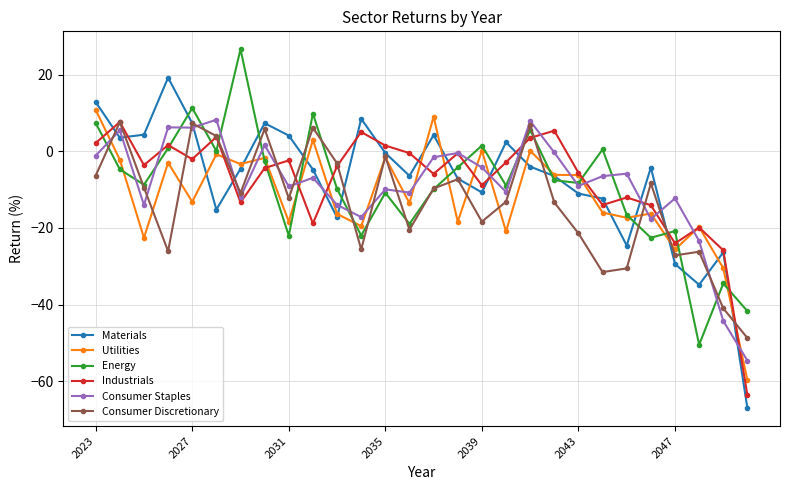

Which series has the largest range (max minus min)?

Materials